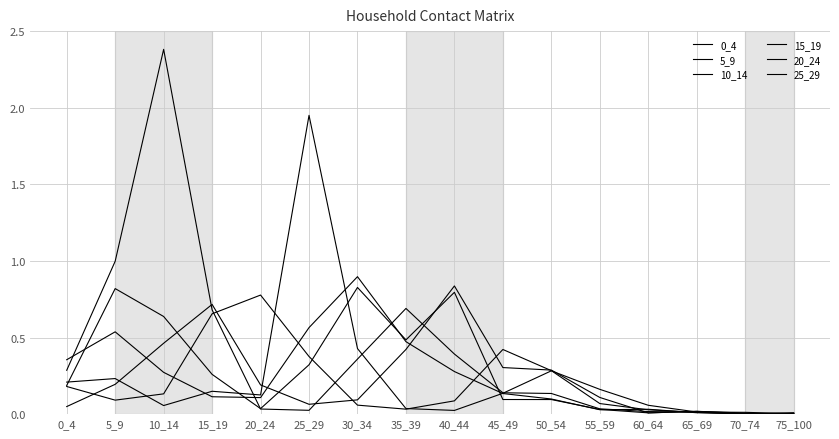

Does the chart have visible grid lines?

Yes